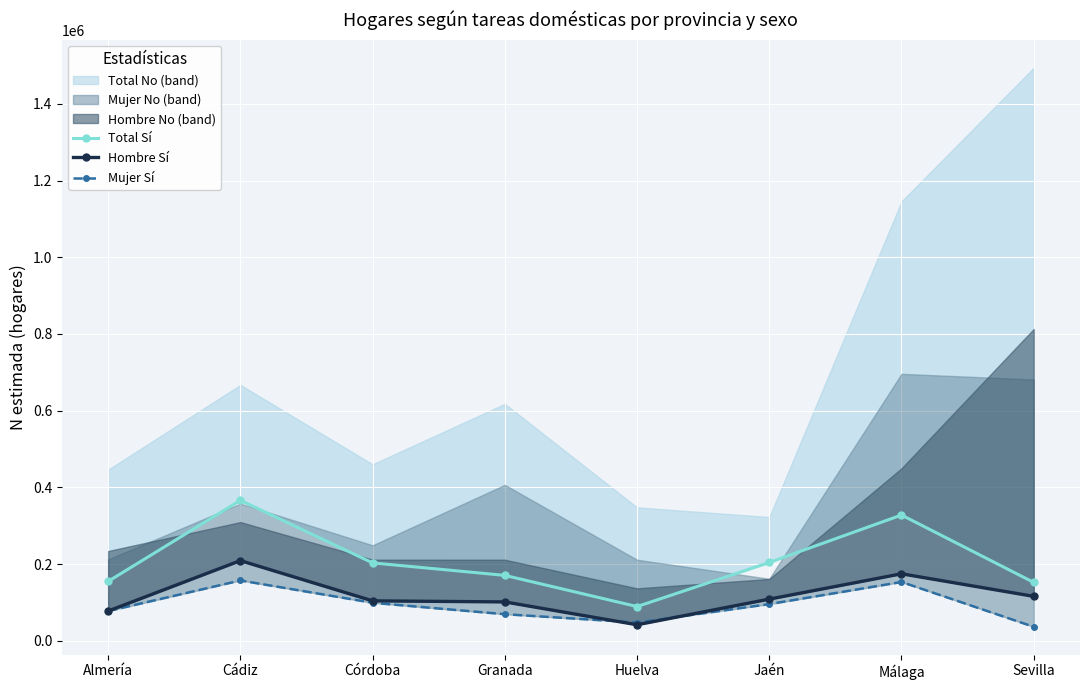

What is the difference between the Total Sí values at Huelva and Sevilla?

62982